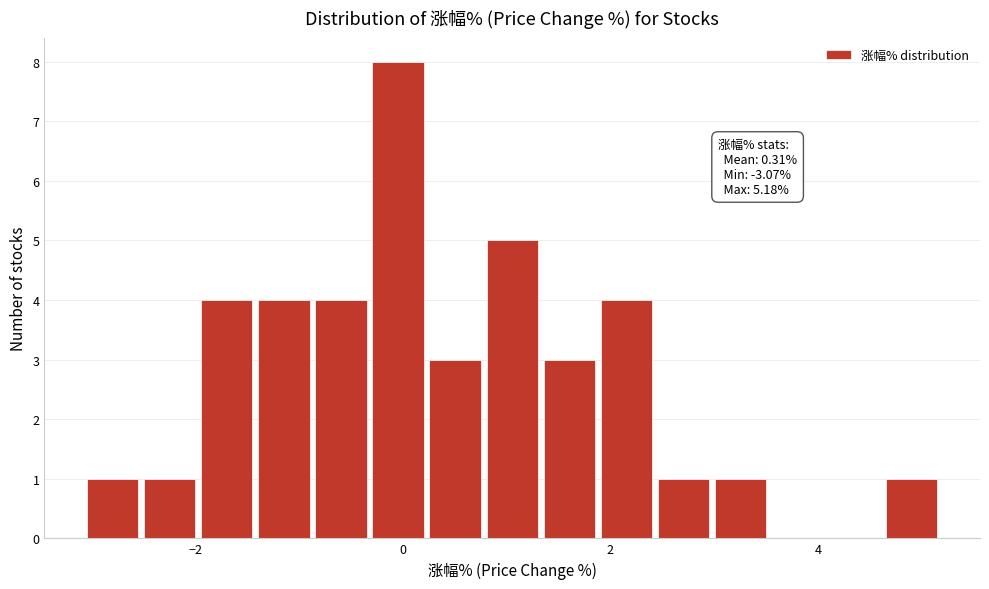

Around what value on the x-axis is the tallest bar? Give the approximate position of its centre, as read against the axis.

0.0